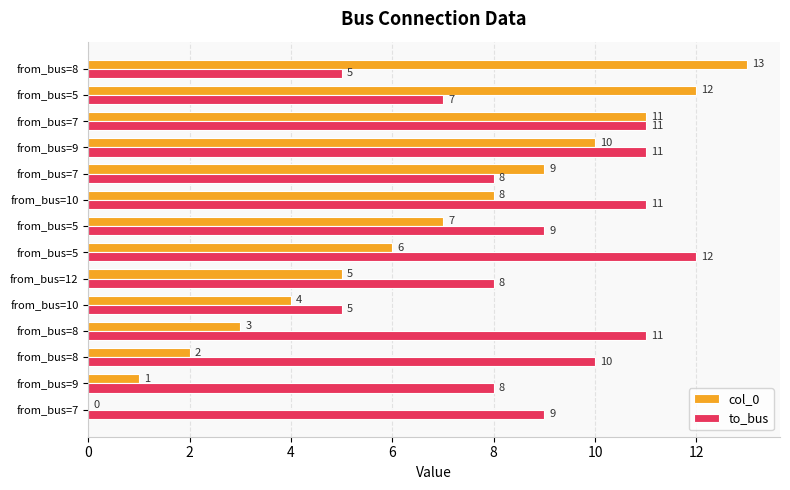

What are all the series names shown in the legend?

col_0, to_bus